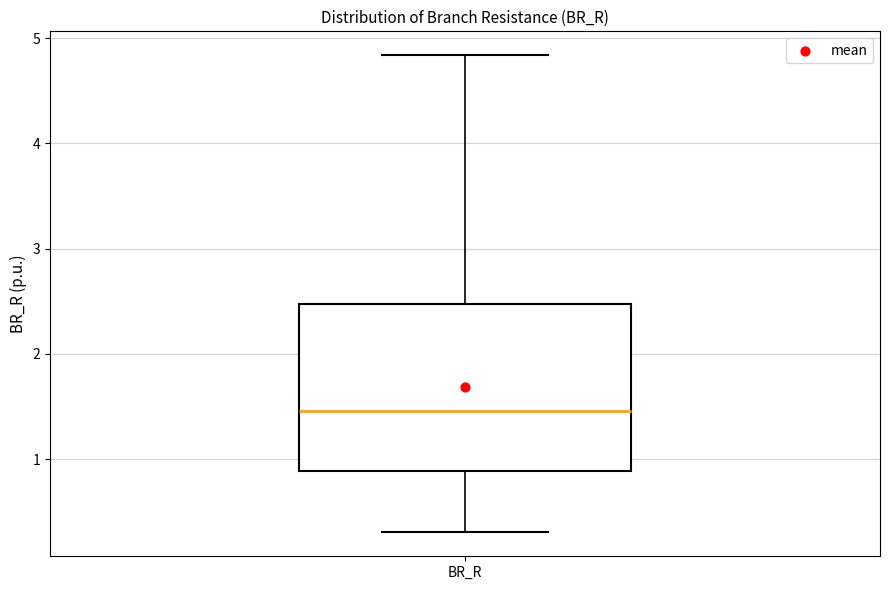

Where does the upper whisker of the box for BR_R end on the y-axis? The values are not printed on the chart, so give them approximately, as read against the axis.

4.8